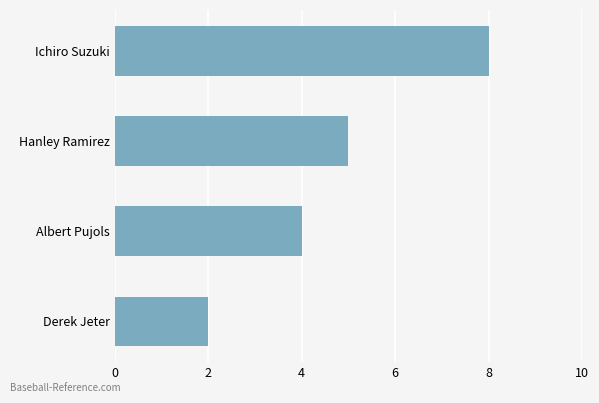

What is the difference between the second highest and second lowest values?

1